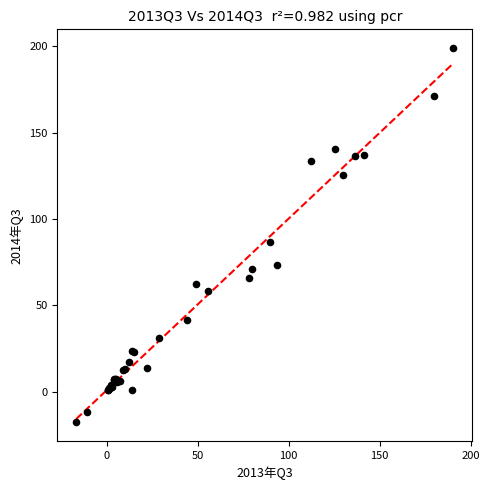

What Y value in the scatter plot is closest to 90?

86.7